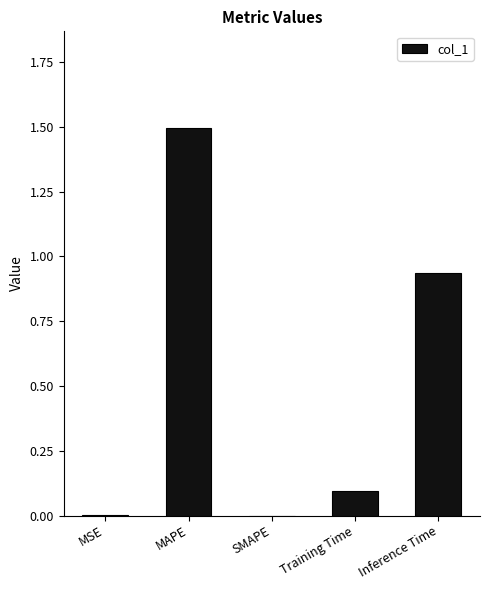

Are the bars grouped side by side (vs. stacked)?

No